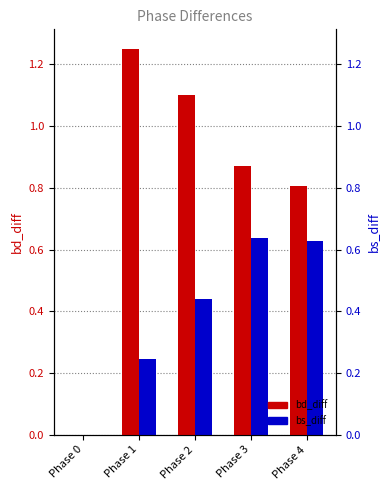

Which series has the largest range (max minus min)?

bd_diff